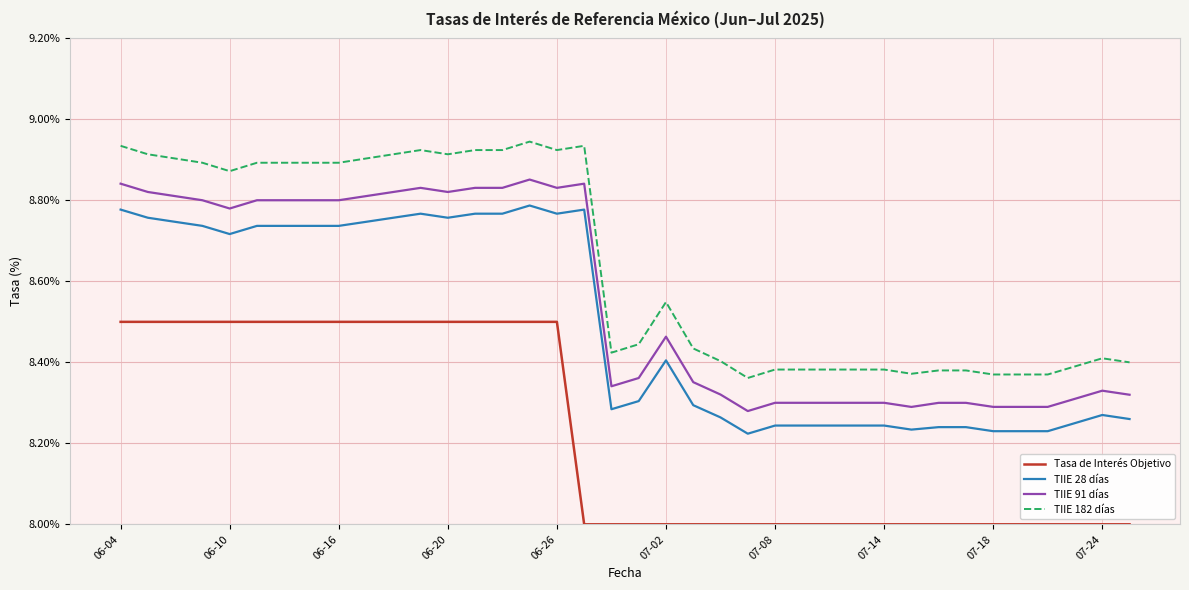

Is this an area chart (filled region under the line)?

No